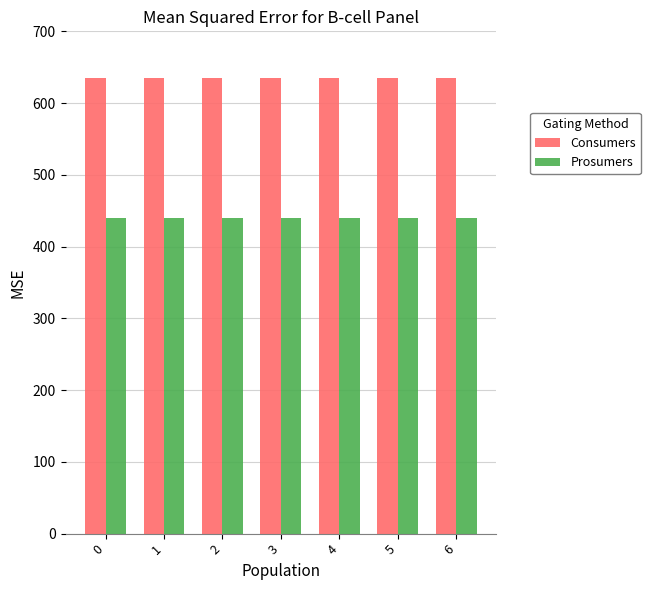

What are all the series names shown in the legend?

Consumers, Prosumers